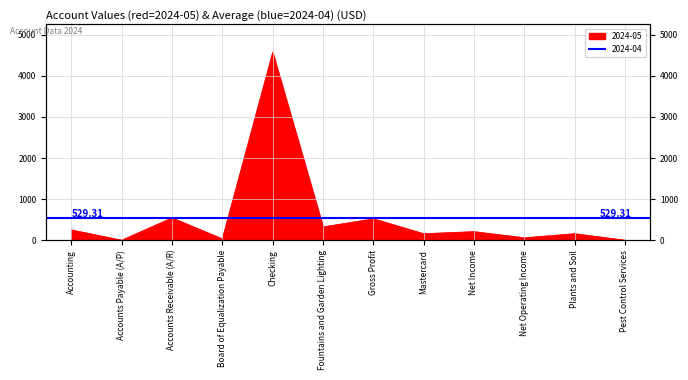

Reading left to right, extract all data points from this chart.

Accounting=250.0	Accounts Payable (A/P)=0.0	Accounts Receivable (A/R)=543.0	Board of Equalization Payable=32.5	Checking=4570.4	Fountains and Garden Lighting=323.0	Gross Profit=521.0	Mastercard=158.1	Net Income=208.0	Net Operating Income=58.4	Plants and Soil=158.1	Pest Control Services=0.0